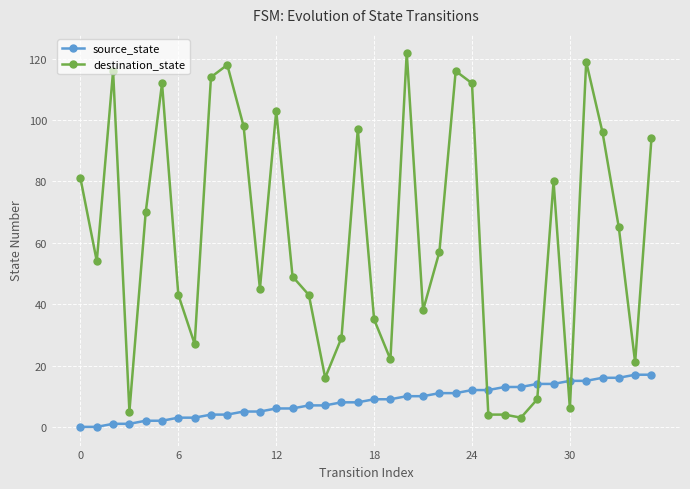

What is the maximum value shown in the chart?

122